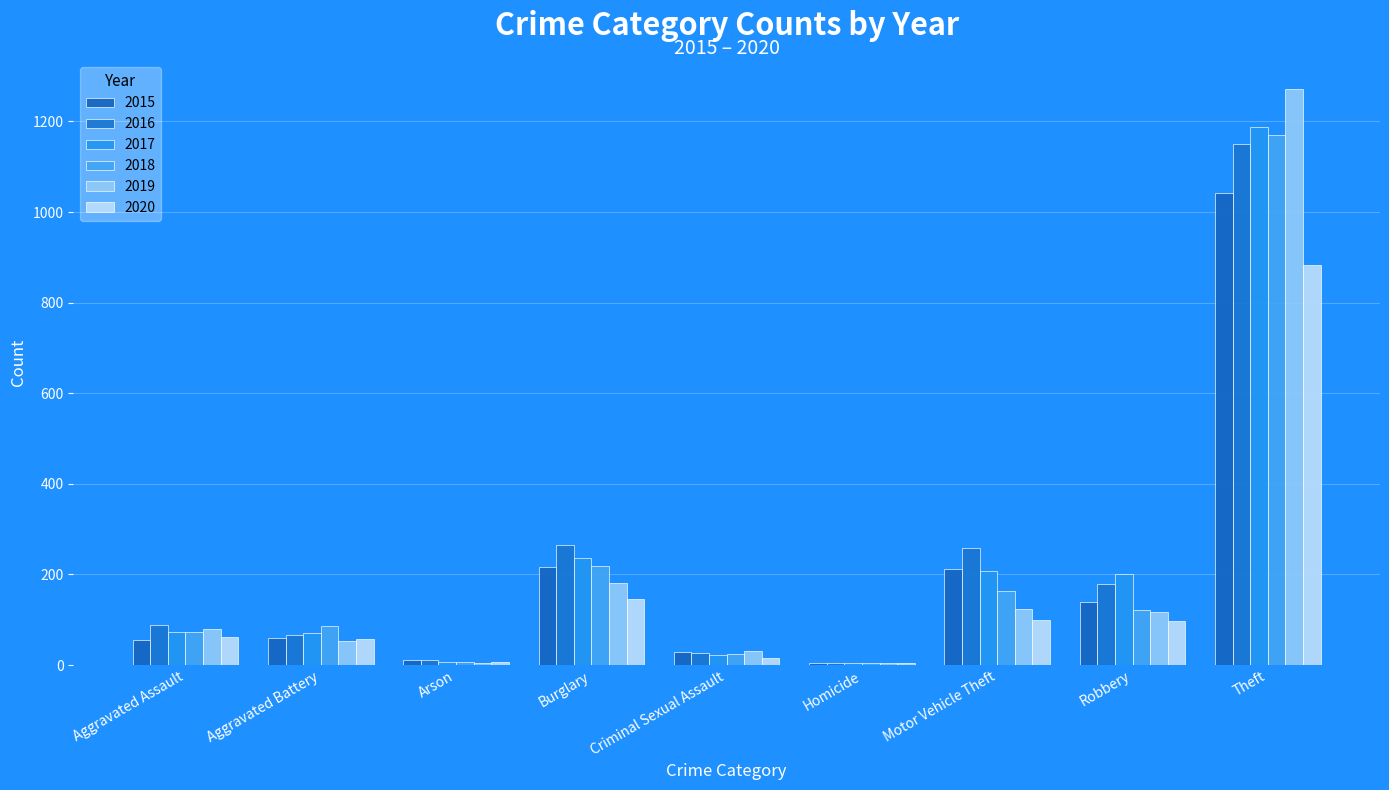

Which series changed the most between Homicide and Motor Vehicle Theft?

2016